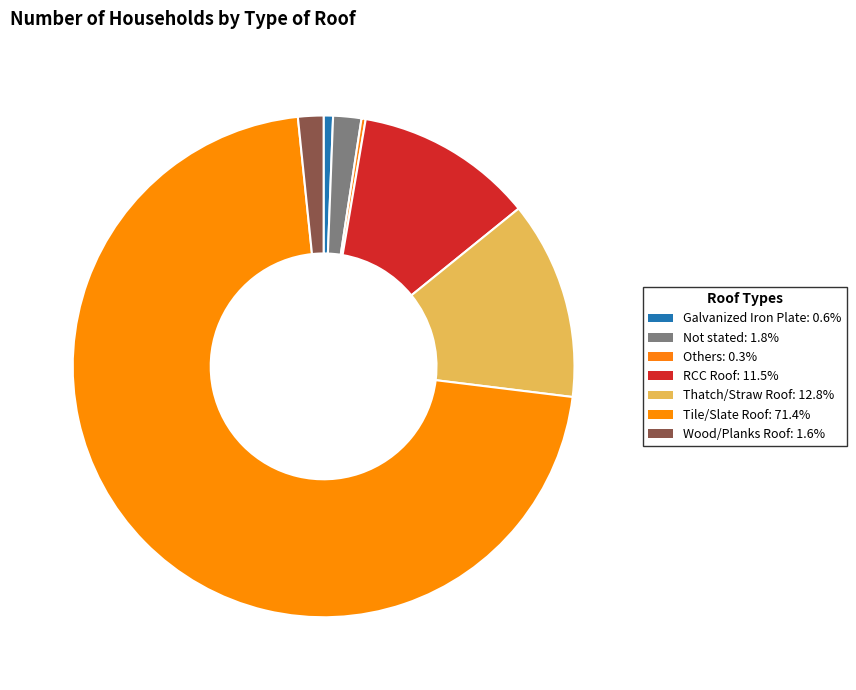

Which category has the biggest portion of the pie?

Tile/Slate Roof